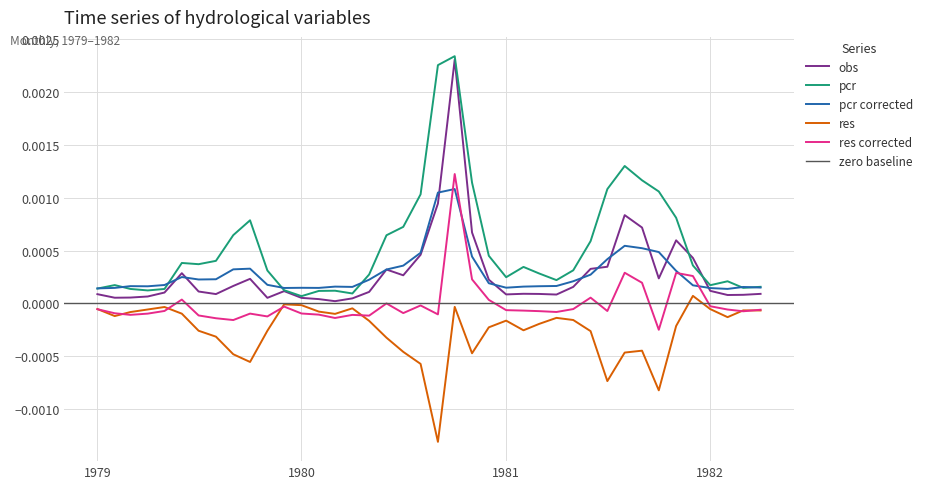

How many negative values does the res series have?

39